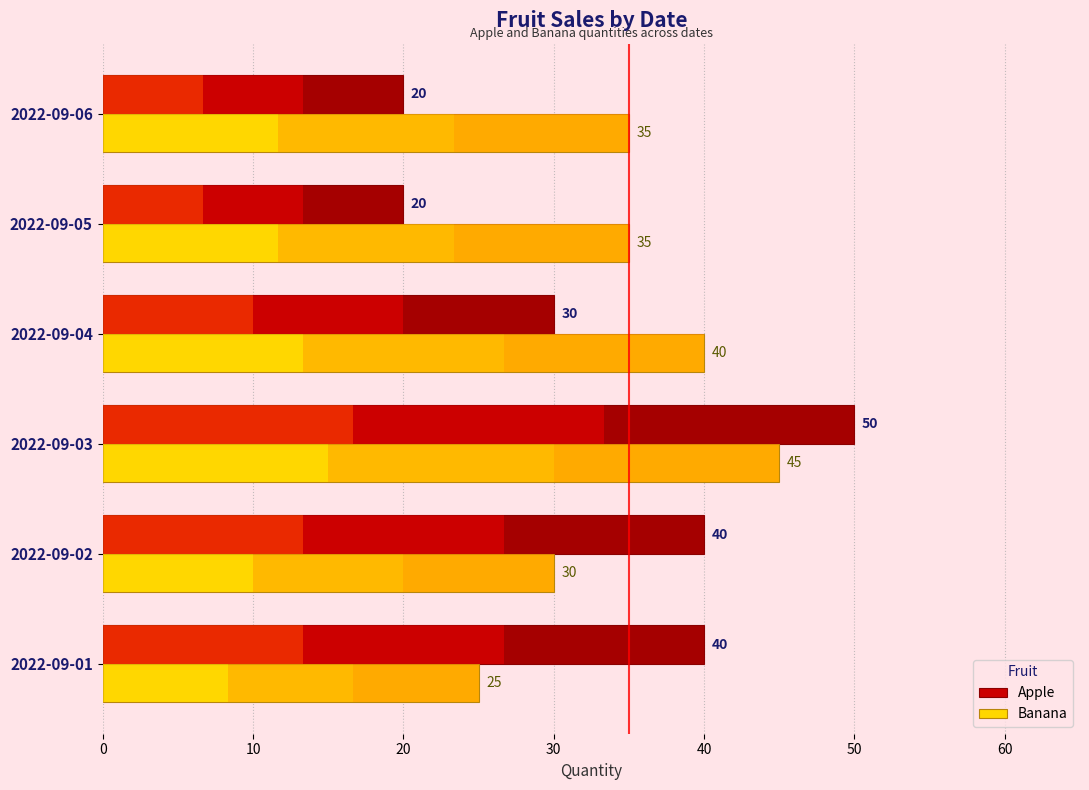

Are the bars grouped side by side (vs. stacked)?

Yes